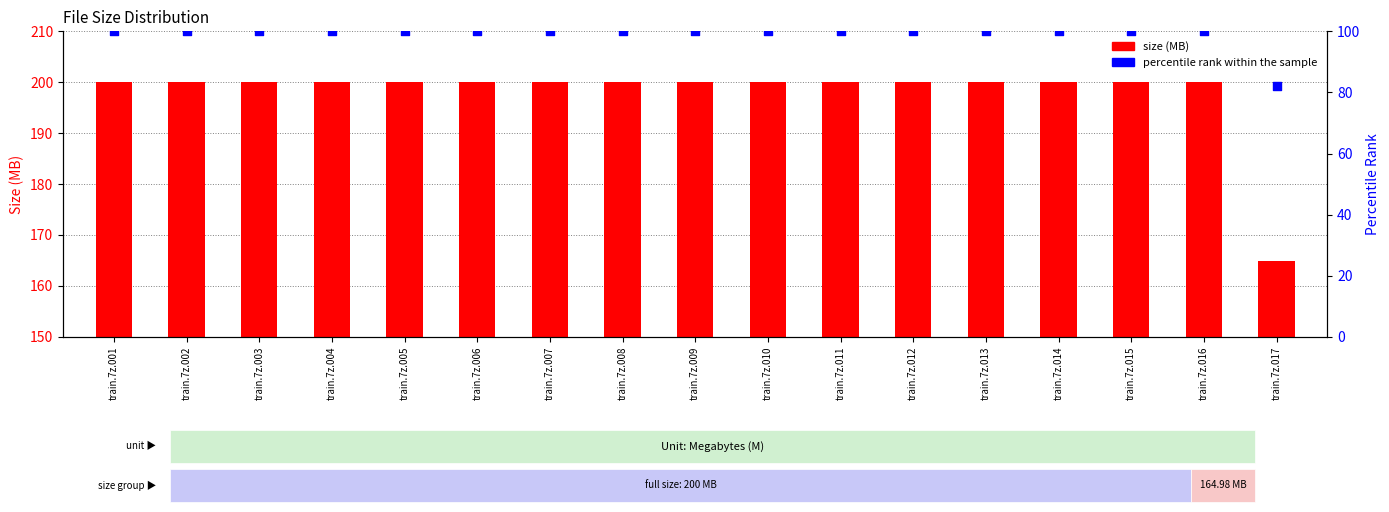

Which series has the largest total across all categories?

Size (MB)